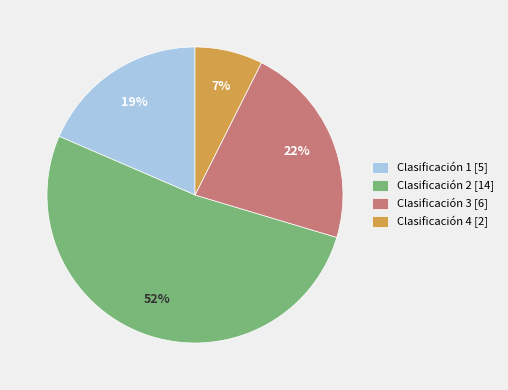

How many segments does this pie chart have?

4